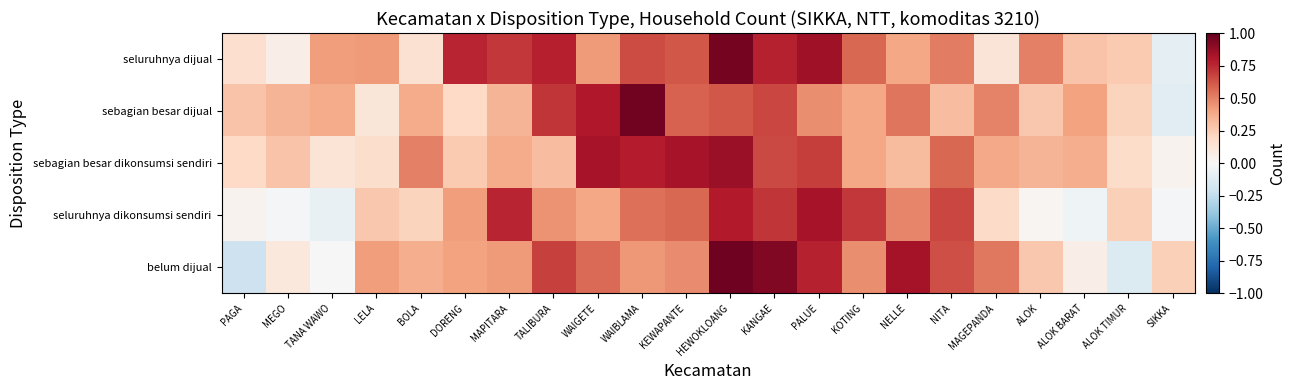

Reading left to right, list all the values displayed in this chart.

seluruhnya dijual: PAGA=0.2	MEGO=0.1	TANA WAWO=0.4	LELA=0.4	BOLA=0.2	DORENG=0.8	MAPITARA=0.7	TALIBURA=0.8	WAIGETE=0.4	WAIBLAMA=0.7	KEWAPANTE=0.6	HEWOKLOANG=1.0	KANGAE=0.8	PALUE=0.8	KOTING=0.6	NELLE=0.4	NITA=0.5	MAGEPANDA=0.1	ALOK=0.5	ALOK BARAT=0.3	ALOK TIMUR=0.3	SIKKA=-0.1
sebagian besar dijual: PAGA=0.3	MEGO=0.3	TANA WAWO=0.4	LELA=0.1	BOLA=0.4	DORENG=0.2	MAPITARA=0.3	TALIBURA=0.7	WAIGETE=0.8	WAIBLAMA=1.0	KEWAPANTE=0.6	HEWOKLOANG=0.6	KANGAE=0.7	PALUE=0.5	KOTING=0.4	NELLE=0.5	NITA=0.3	MAGEPANDA=0.5	ALOK=0.3	ALOK BARAT=0.4	ALOK TIMUR=0.2	SIKKA=-0.1
sebagian besar dikonsumsi sendiri: PAGA=0.2	MEGO=0.3	TANA WAWO=0.1	LELA=0.2	BOLA=0.5	DORENG=0.3	MAPITARA=0.4	TALIBURA=0.3	WAIGETE=0.8	WAIBLAMA=0.8	KEWAPANTE=0.8	HEWOKLOANG=0.9	KANGAE=0.7	PALUE=0.7	KOTING=0.4	NELLE=0.3	NITA=0.6	MAGEPANDA=0.4	ALOK=0.3	ALOK BARAT=0.4	ALOK TIMUR=0.2	SIKKA=0.0
seluruhnya dikonsumsi sendiri: PAGA=0.0	MEGO=-0.0	TANA WAWO=-0.1	LELA=0.3	BOLA=0.2	DORENG=0.4	MAPITARA=0.8	TALIBURA=0.4	WAIGETE=0.4	WAIBLAMA=0.6	KEWAPANTE=0.6	HEWOKLOANG=0.8	KANGAE=0.7	PALUE=0.8	KOTING=0.7	NELLE=0.5	NITA=0.7	MAGEPANDA=0.2	ALOK=0.0	ALOK BARAT=-0.0	ALOK TIMUR=0.2	SIKKA=-0.0
belum dijual: PAGA=-0.2	MEGO=0.1	TANA WAWO=-0.0	LELA=0.4	BOLA=0.4	DORENG=0.4	MAPITARA=0.4	TALIBURA=0.7	WAIGETE=0.6	WAIBLAMA=0.4	KEWAPANTE=0.5	HEWOKLOANG=1.0	KANGAE=0.9	PALUE=0.8	KOTING=0.5	NELLE=0.8	NITA=0.6	MAGEPANDA=0.5	ALOK=0.3	ALOK BARAT=0.1	ALOK TIMUR=-0.1	SIKKA=0.2